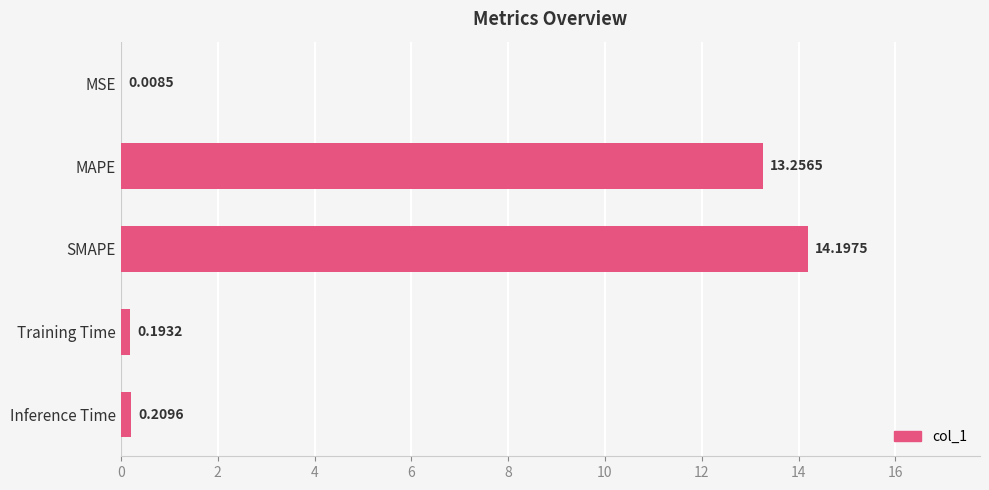

What is the sum of the values at Training Time and Inference Time?

0.4